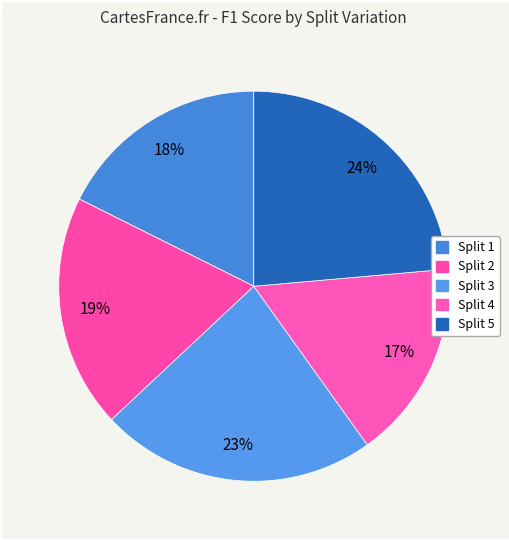

Which category has the smallest portion of the pie?

4